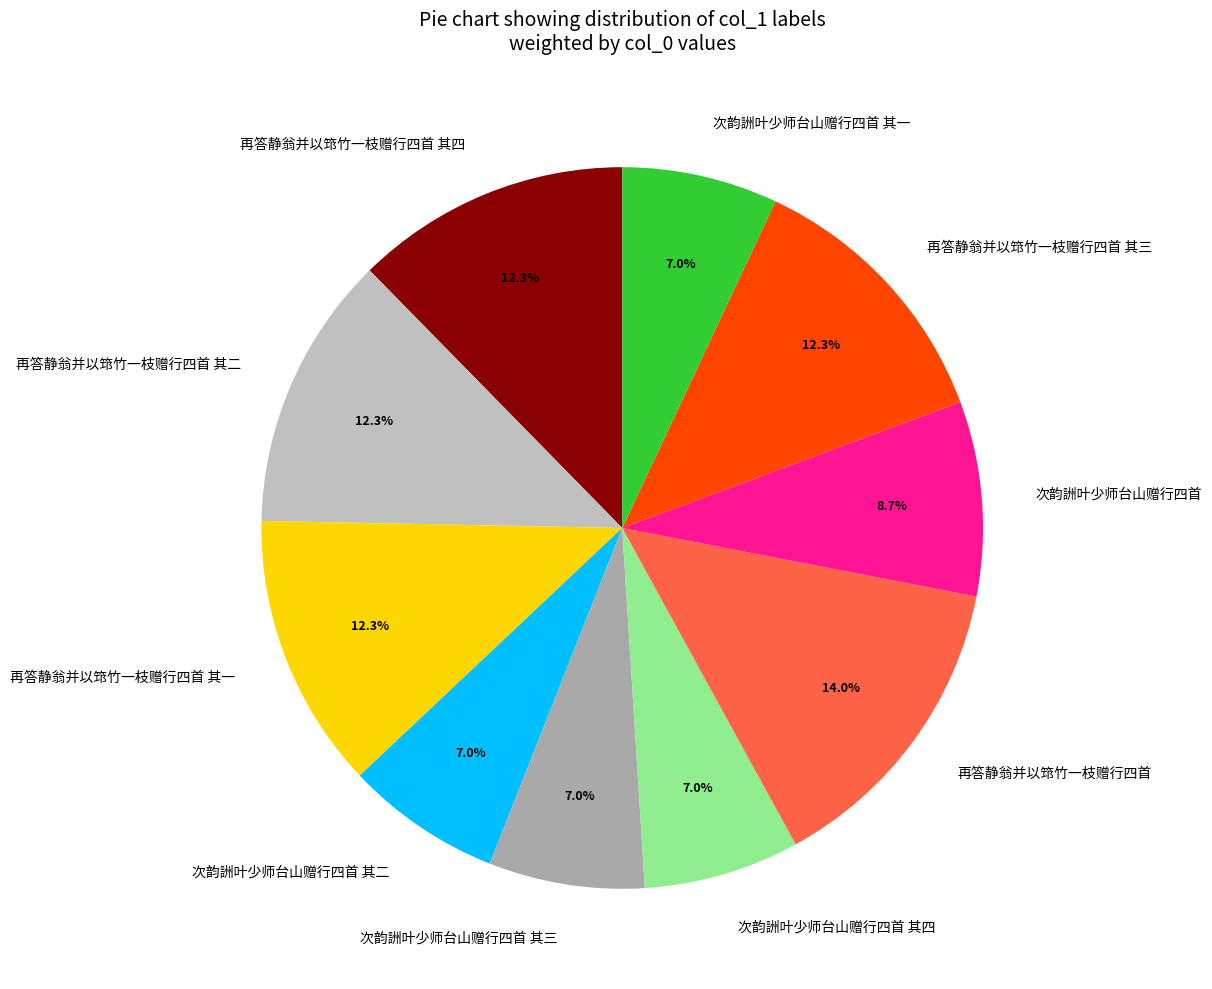

Which has a higher value, 再答静翁并以筇竹一枝赠行四首 or 再答静翁并以筇竹一枝赠行四首 其三?

再答静翁并以筇竹一枝赠行四首